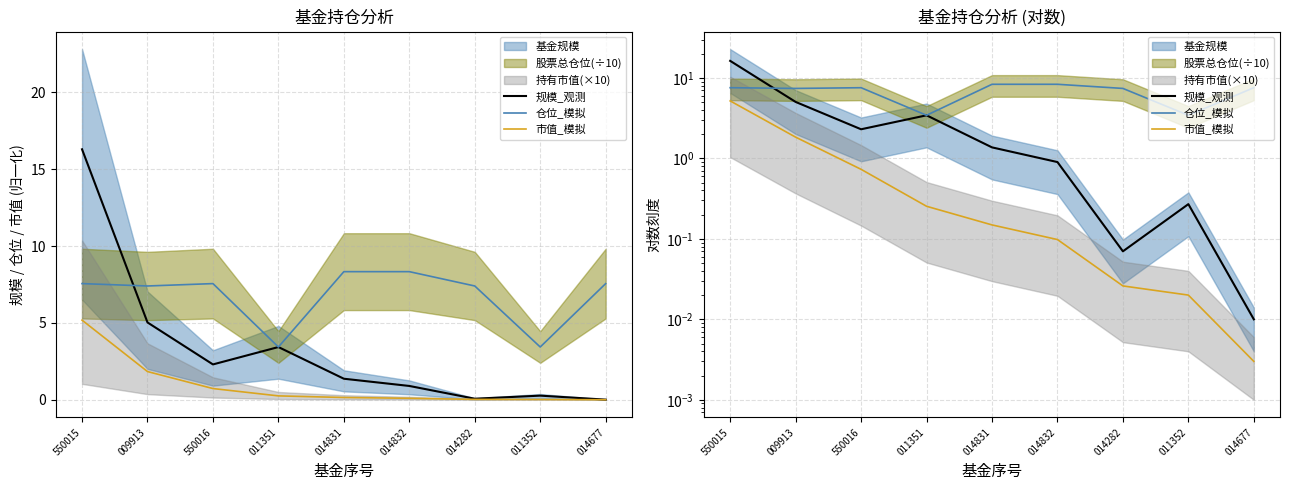

What is the value of the 规模_观测 point at the 2nd from the left?

5.0